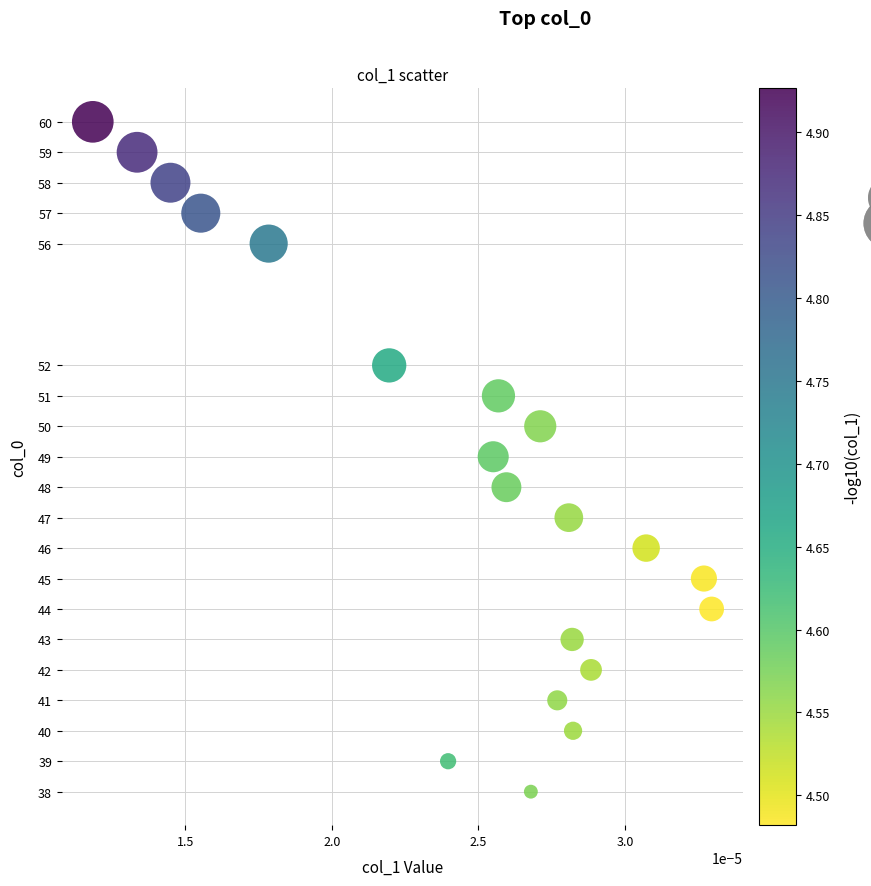

What is the range of Y values (max minus min)?

22